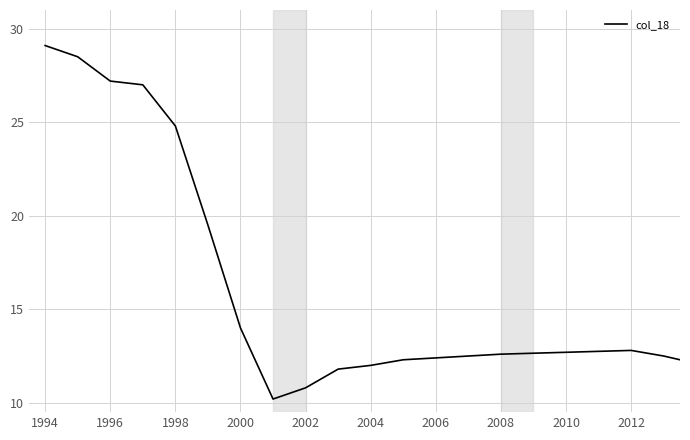

What is the difference between the maximum and minimum values?

18.9